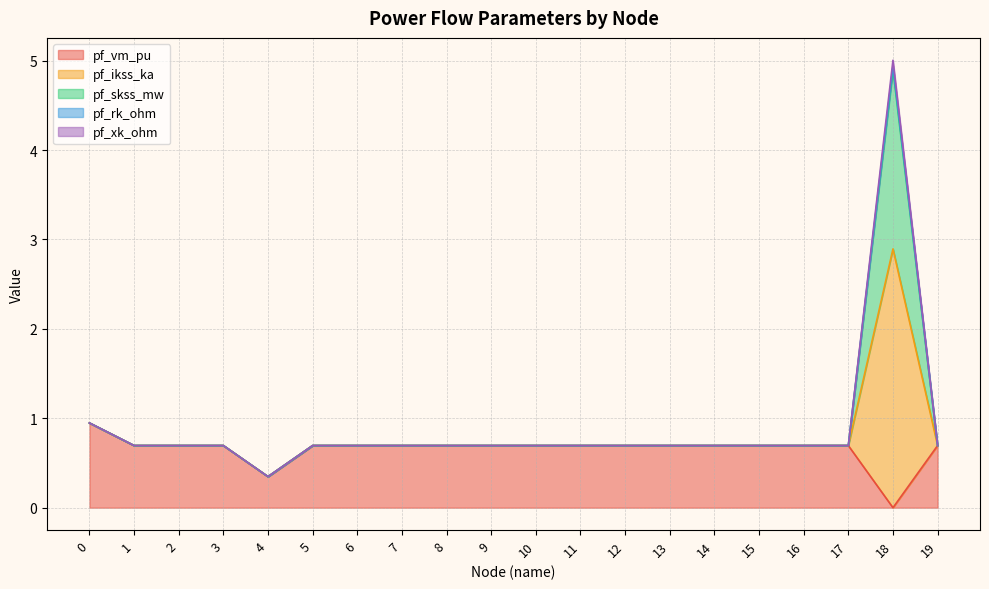

At 13, list the series in order from smallest to largest.

pf_vm_pu, pf_ikss_ka, pf_skss_mw, pf_rk_ohm, pf_xk_ohm